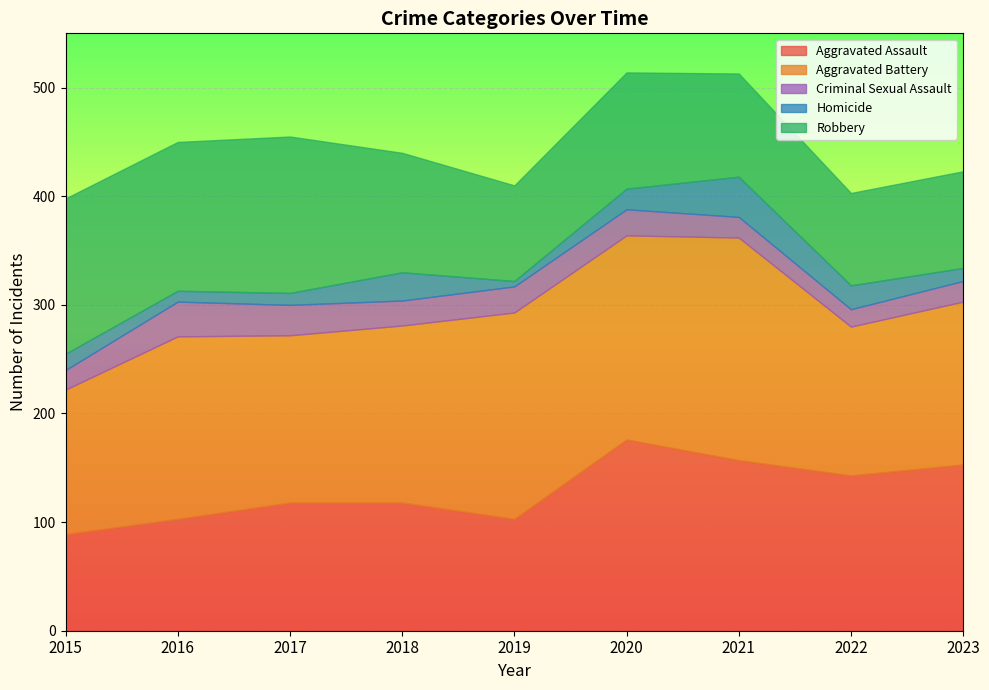

How many values in the Criminal Sexual Assault series are below 23?

4